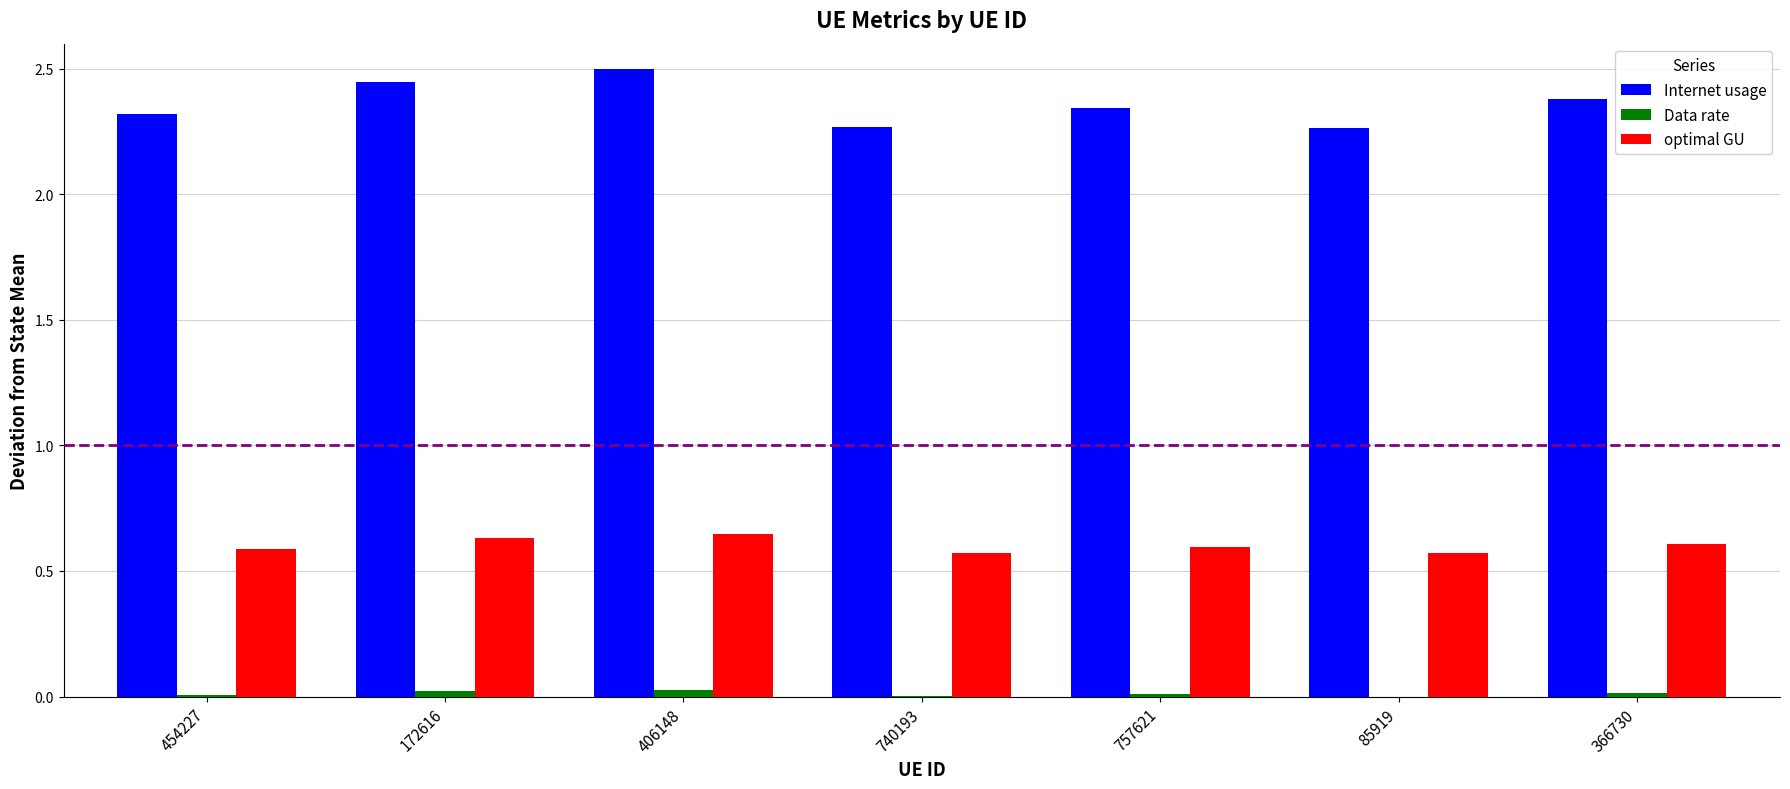

At which category is the sum across all series the highest?

406148